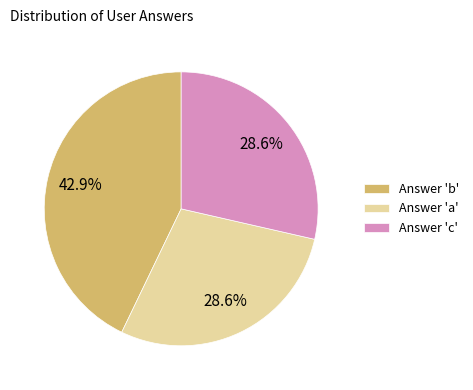

How much of the chart is everything except Answer 'b'?

57.1%